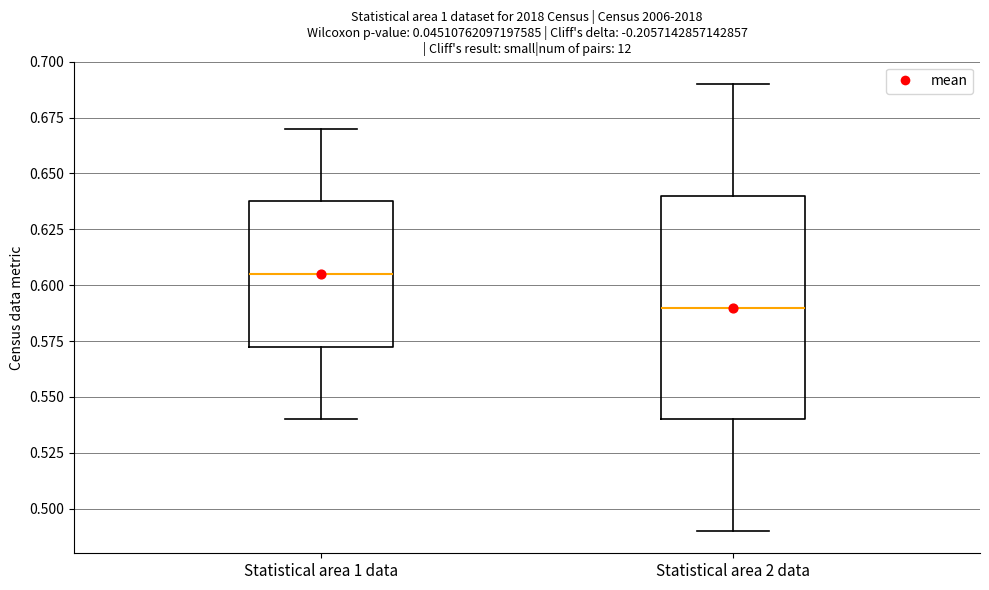

Reading left to right, transcribe this box plot: for each box, give where its median line is, the range the box spans, and where its two whiskers end, as read against the y-axis. The values are not printed on the chart, so give them approximately, as read against the axis.

Statistical area 1 data: median 0.605, box 0.575 to 0.640, whiskers 0.540 to 0.670
Statistical area 2 data: median 0.590, box 0.540 to 0.640, whiskers 0.490 to 0.690